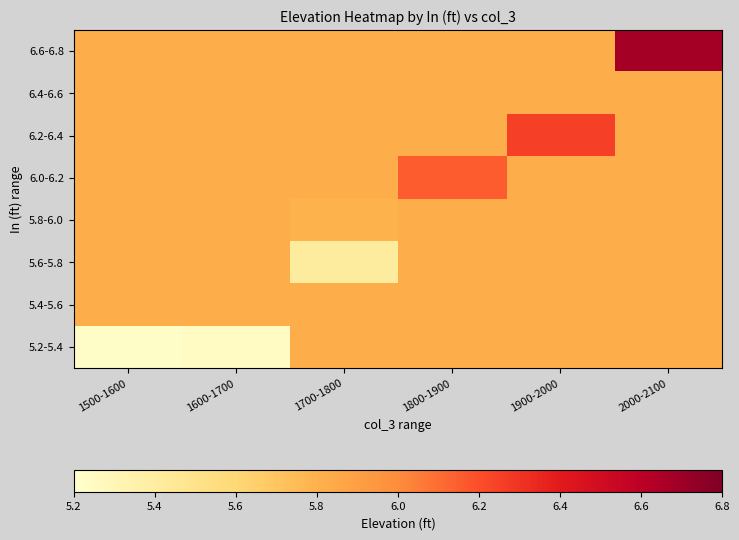

Which category has the lowest value across all series?

1500-1600